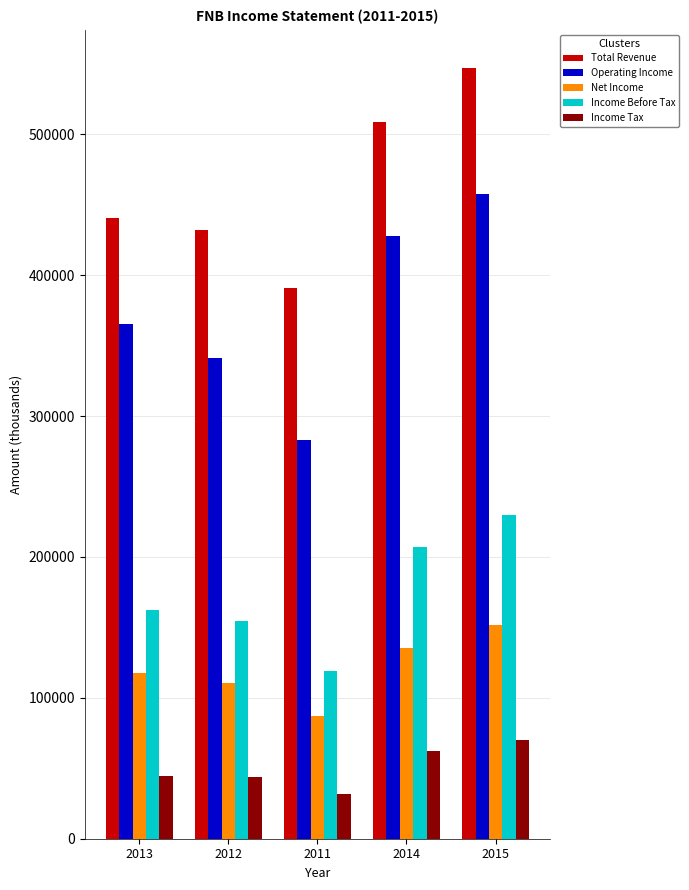

List the labels in order of Net Income value, largest first.

2015, 2014, 2013, 2012, 2011